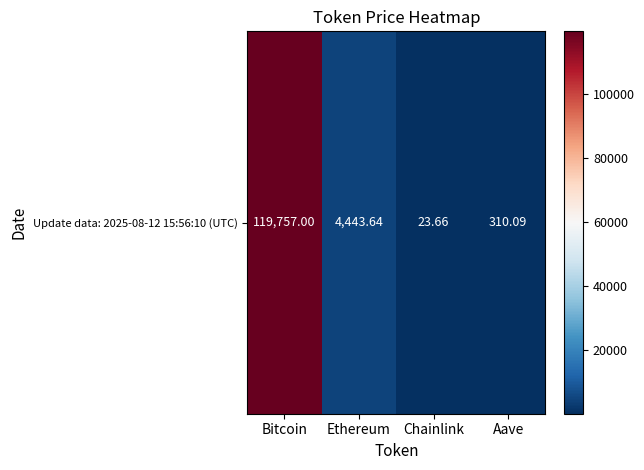

List the labels in order of value, smallest first.

Chainlink, Aave, Ethereum, Bitcoin